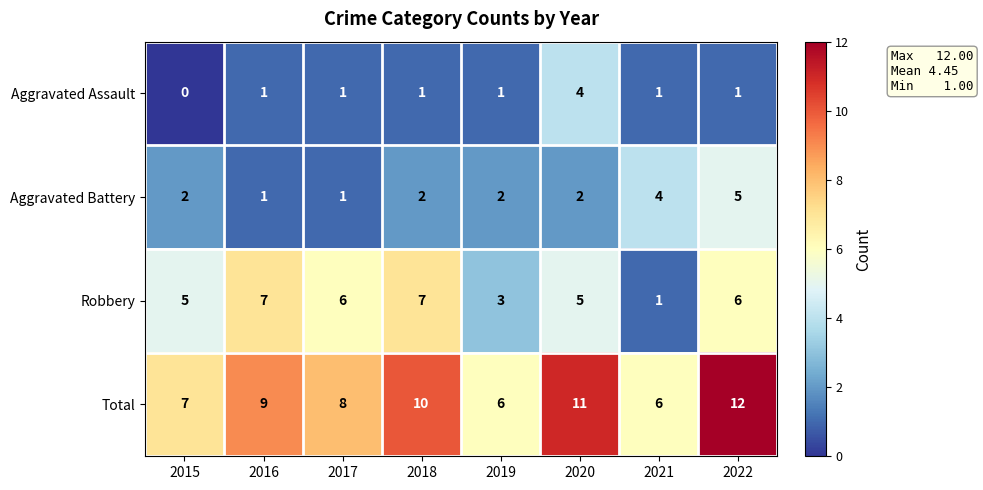

Rank the series by their maximum value, from highest to lowest.

Total, Robbery, Aggravated Battery, Aggravated Assault